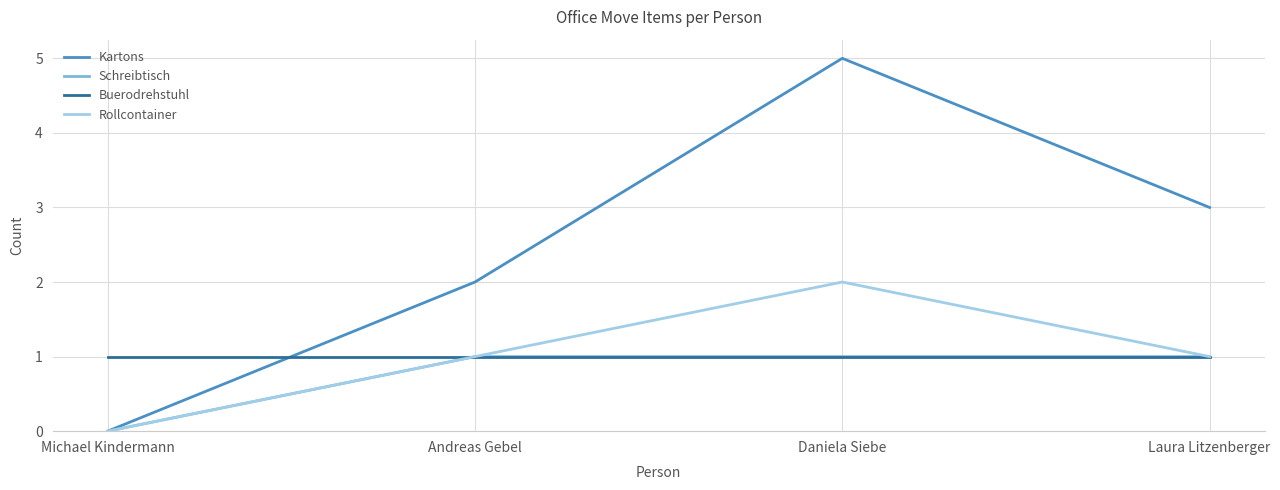

Which series has the largest range (max minus min)?

Kartons